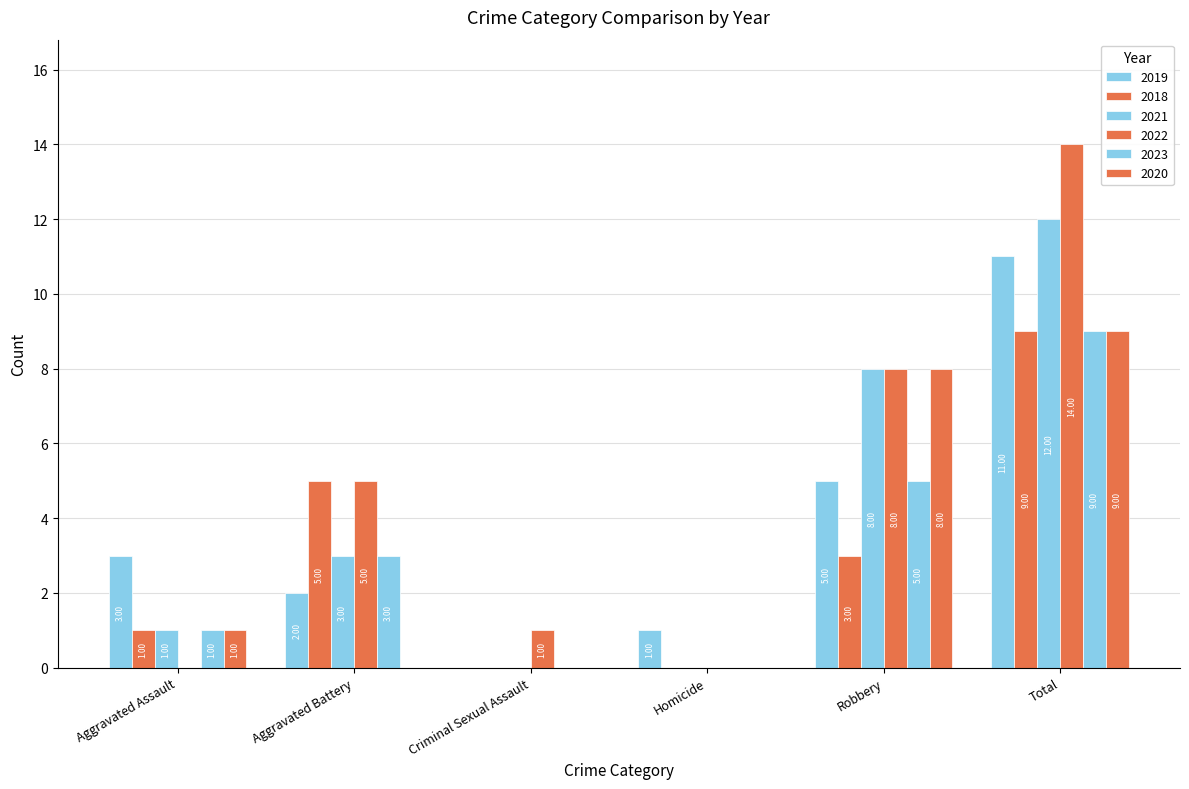

What is the maximum value shown in the chart?

14